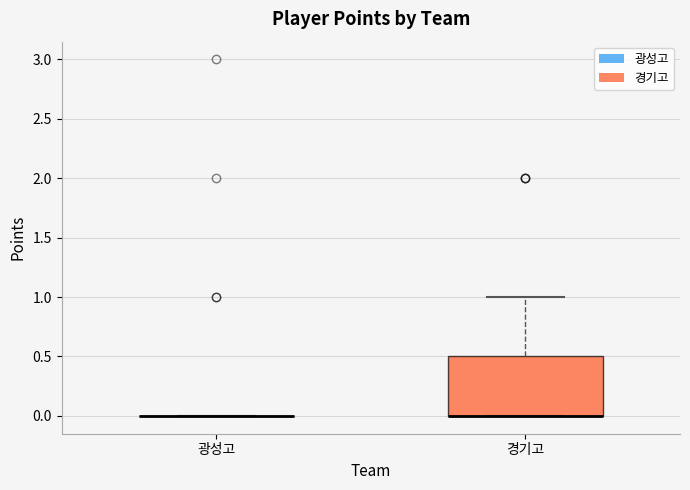

Comparing the boxes themselves (not the whiskers), which one is the tallest?

경기고